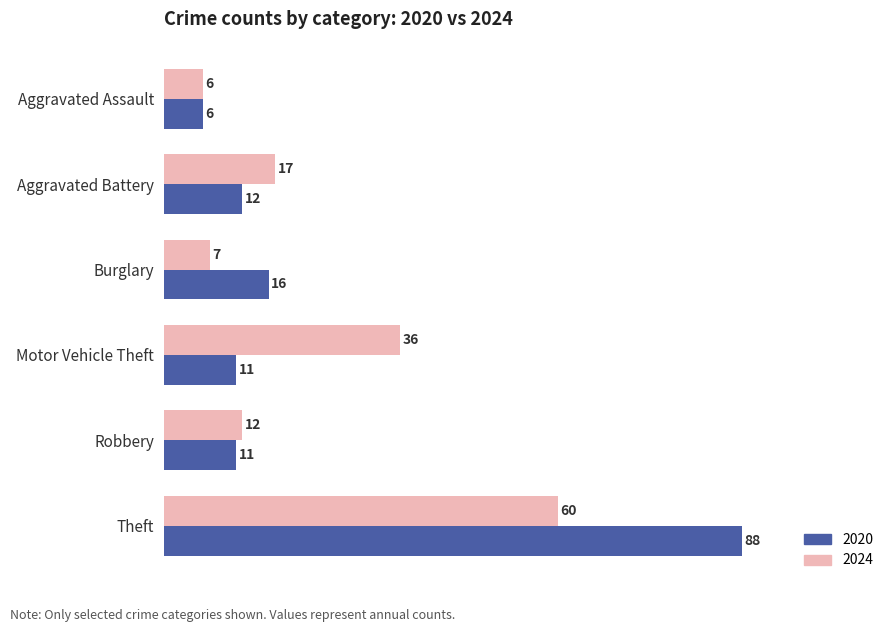

How many data points in 2024 are less than 17?

3